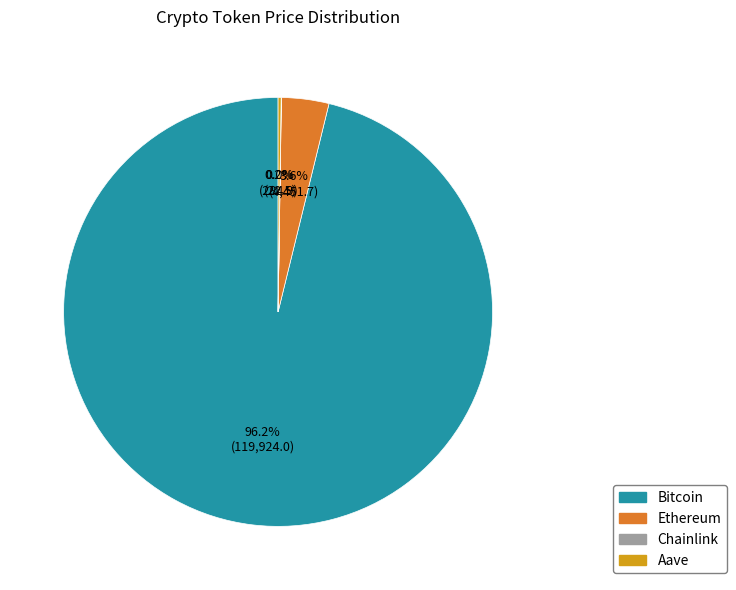

Between Bitcoin and Ethereum, which is larger?

Bitcoin